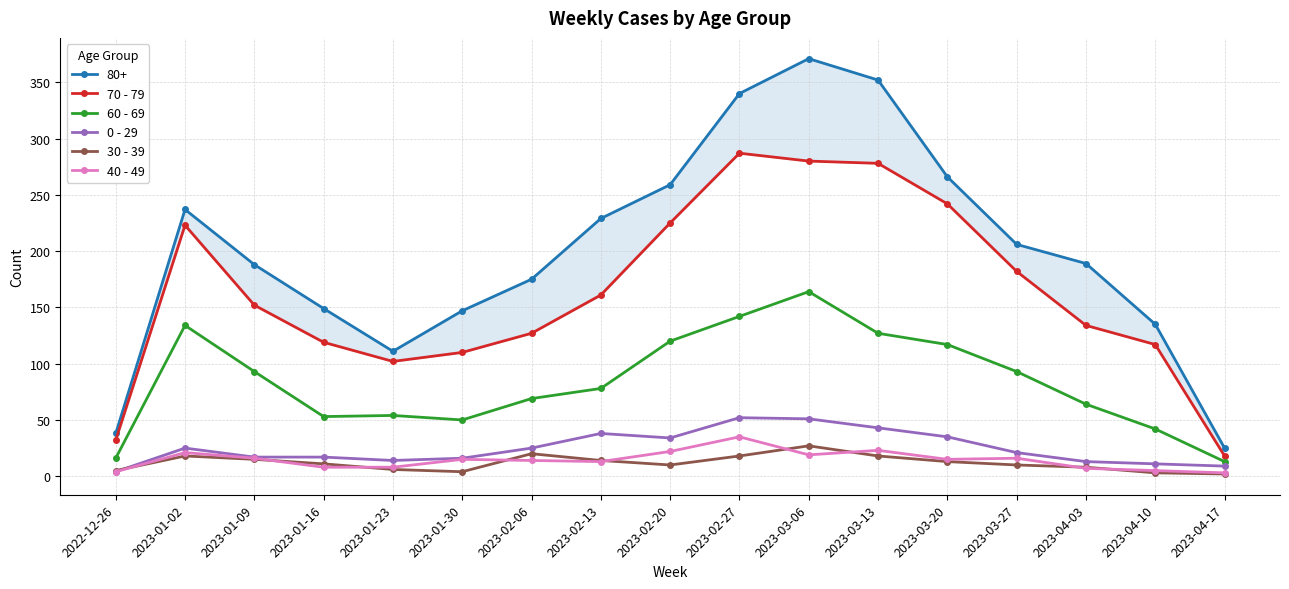

What is the difference between the maximum and minimum values in the 40 - 49 series?

32